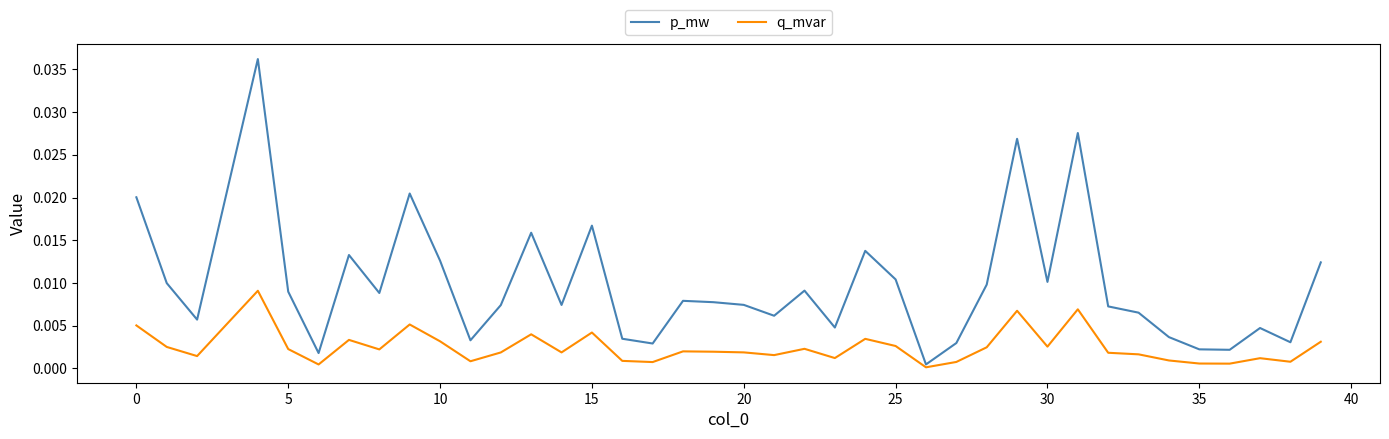

Does the chart have visible grid lines?

No